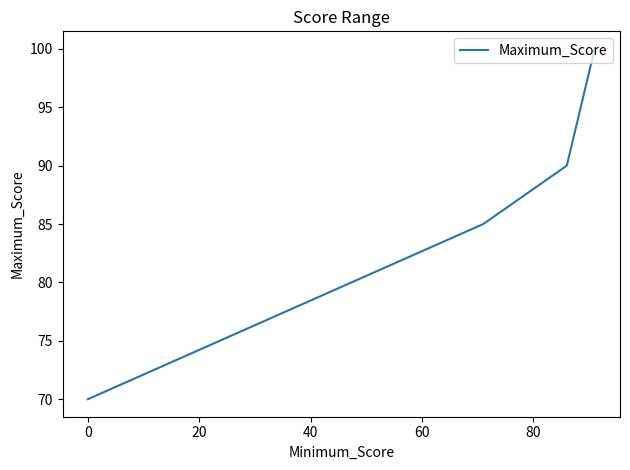

What is the difference between the second highest and second lowest values?

5